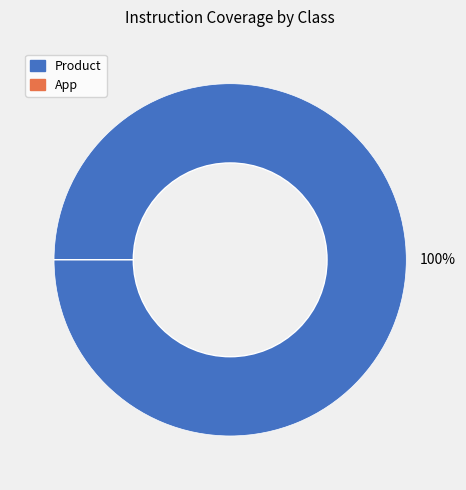

Is it true that Product is 100% of the pie?

True